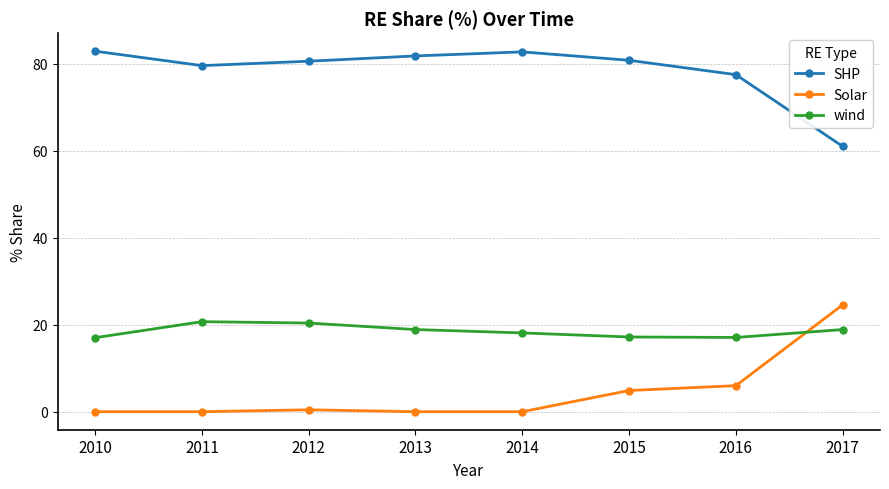

What is the value of the Solar point at the 6th from the left?

4.9